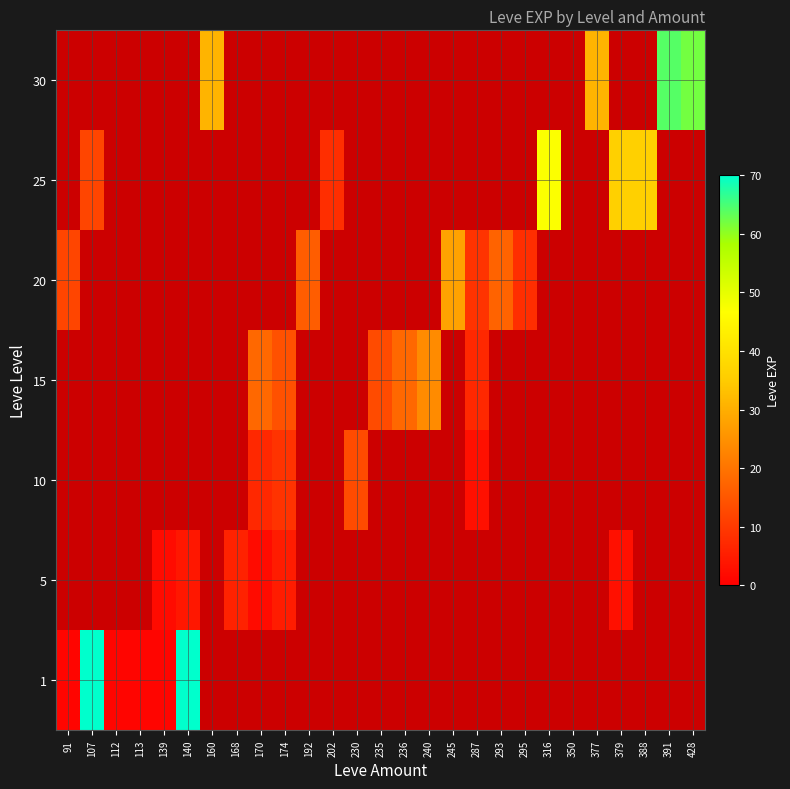

Which label corresponds to the smallest value in the chart?

91